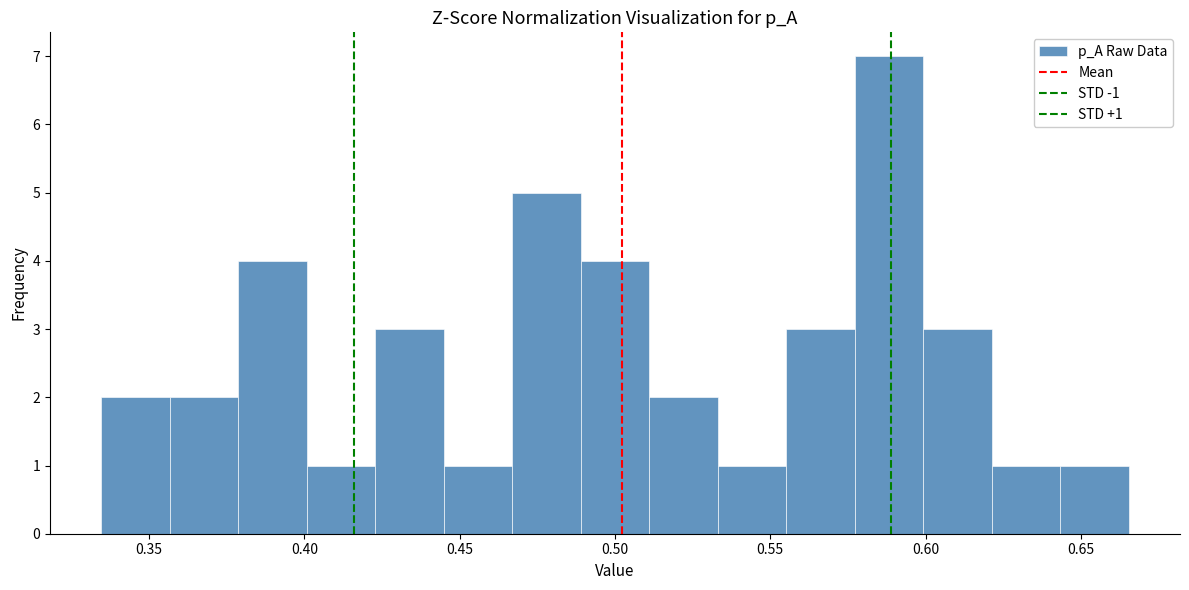

Over which range of the x-axis is the bar tallest?

0.575 to 0.600